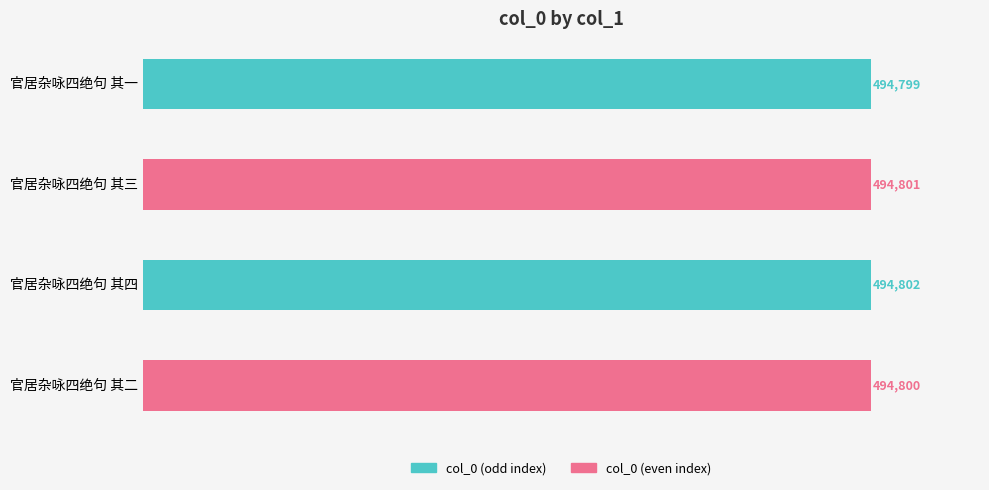

How many data points are less than 494801?

2